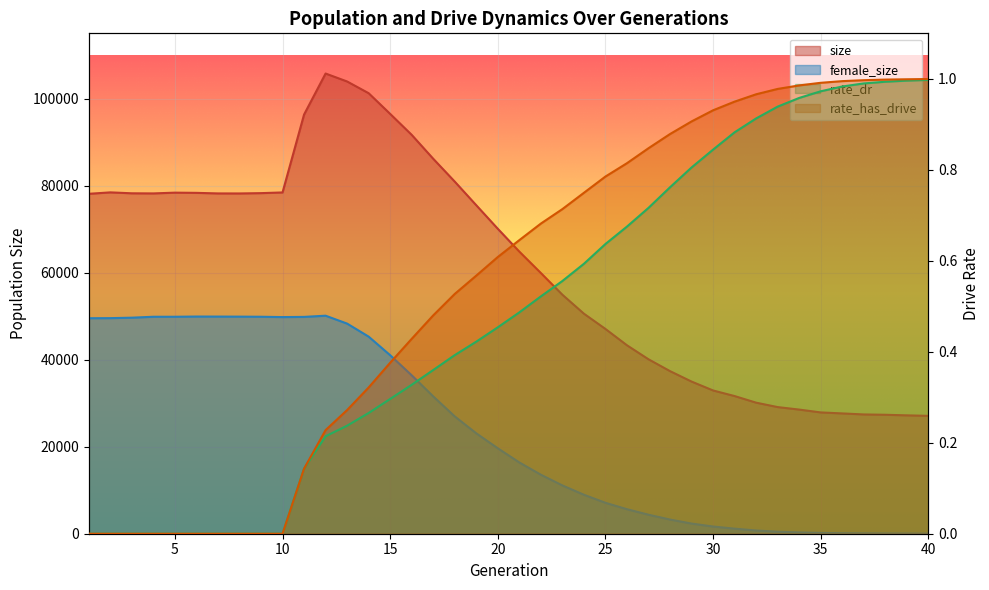

Which category has the lowest value across all series?

1